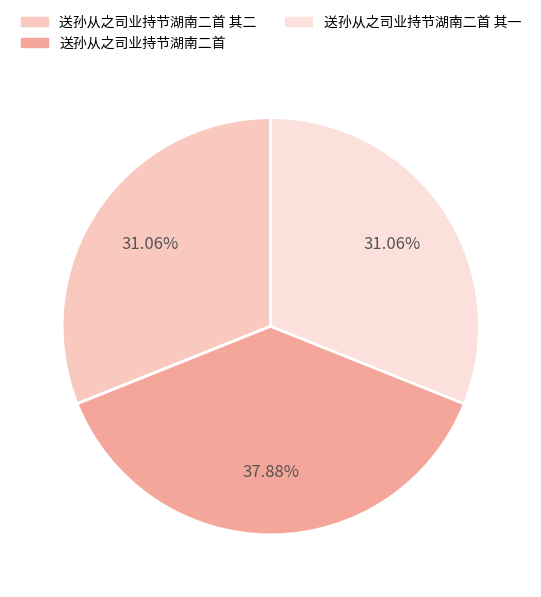

Count the number of slices in the pie.

3